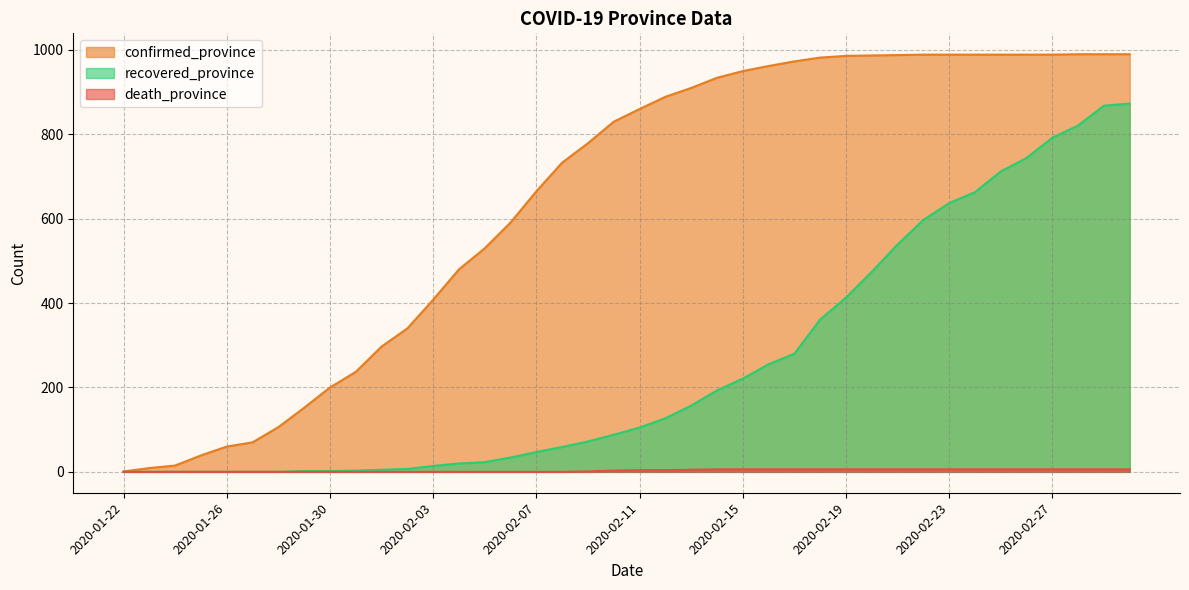

How many data points does each series have?

40